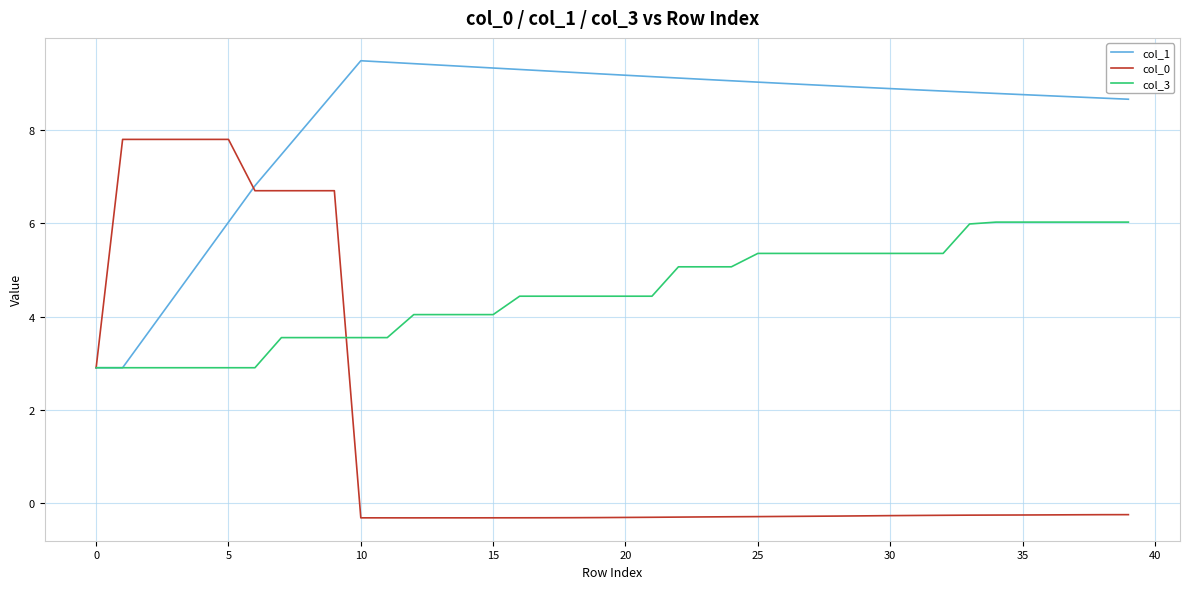

List the series in order of their peak value, highest first.

col_1, col_0, col_3